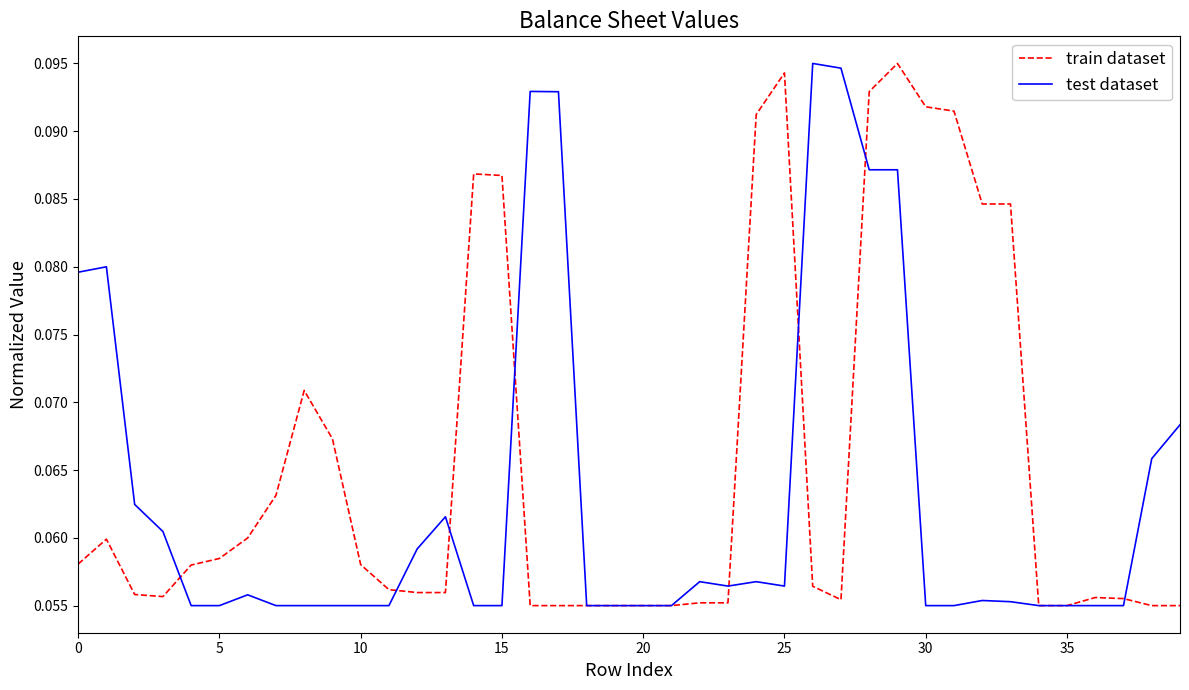

Rank the series by their average value, from lowest to highest.

test dataset, train dataset